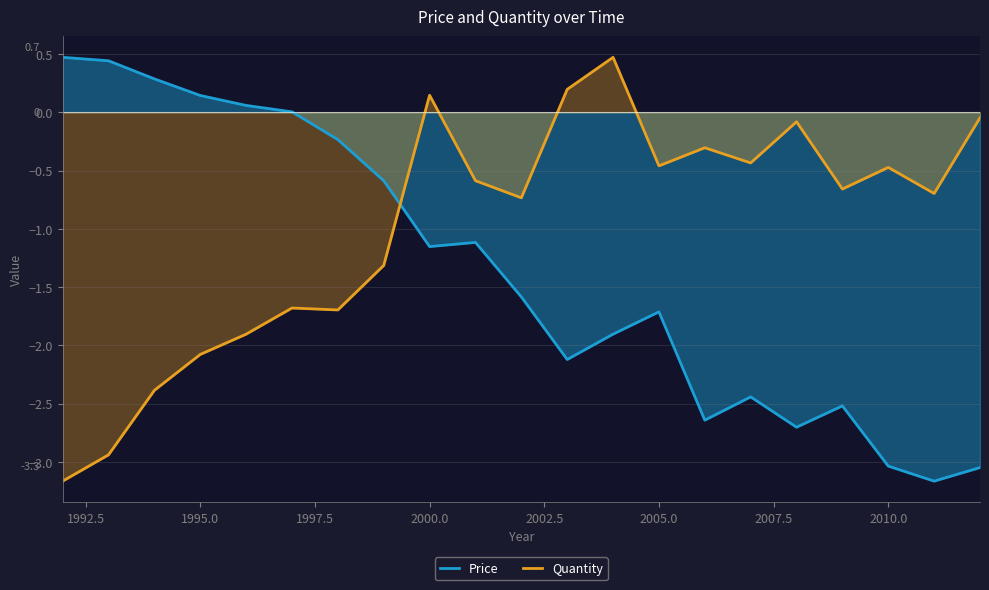

True or false: Price and Quantity intersect in this chart.

True